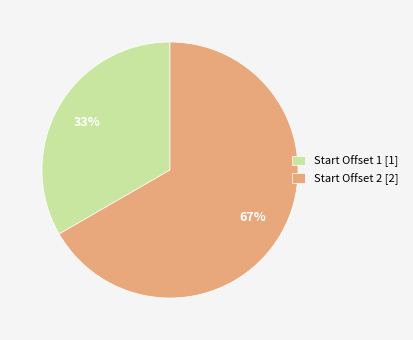

What is the smallest slice in the pie chart?

Start Offset 1